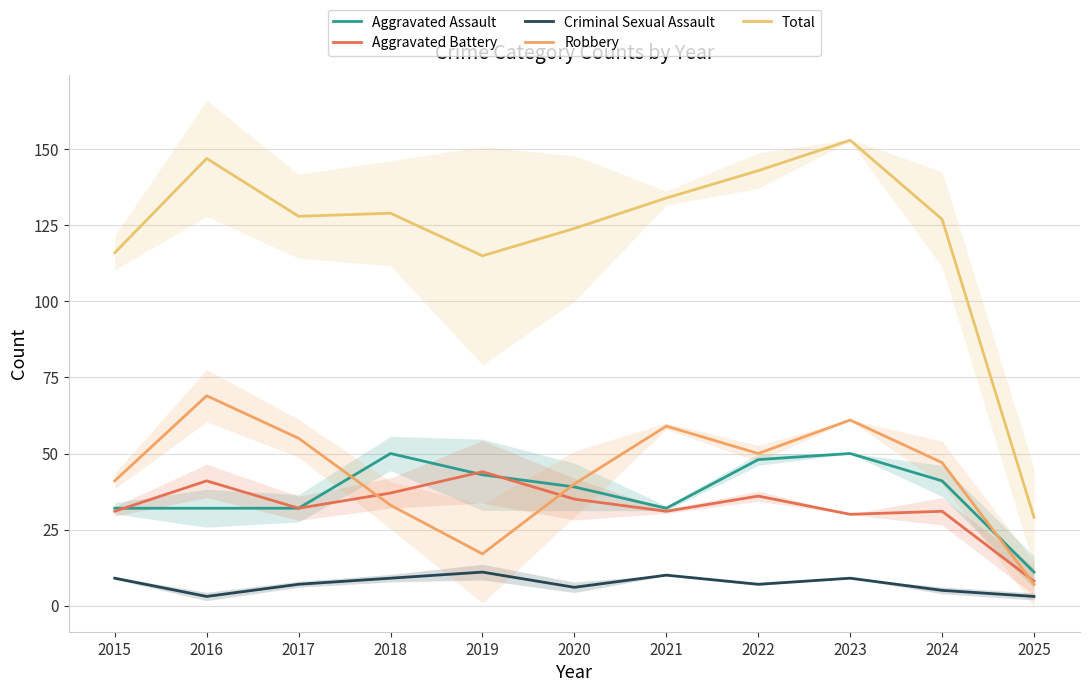

What is the sum of the Aggravated Battery values at 2022 and 2024?

67